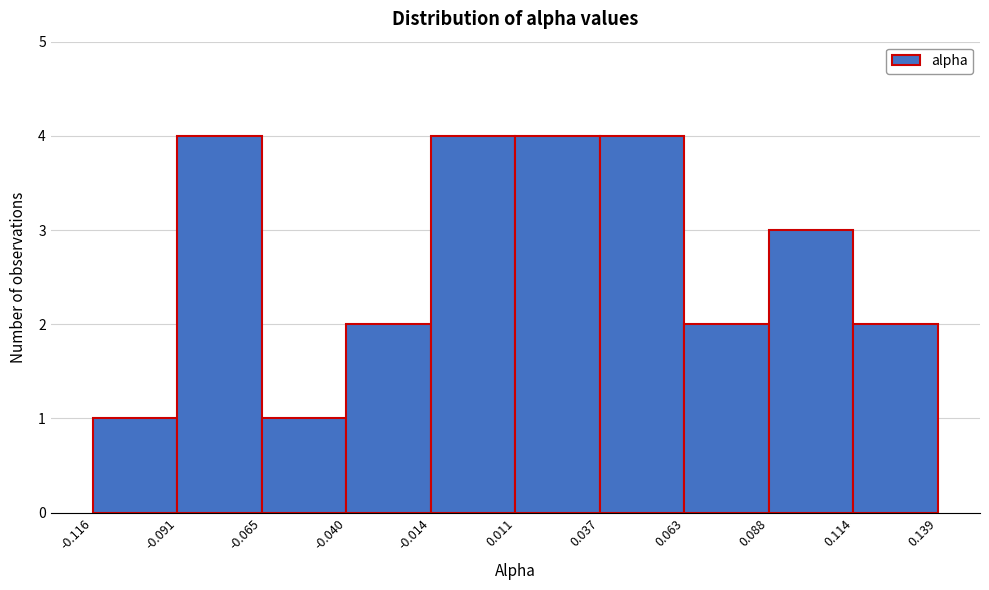

Reading left to right, transcribe this chart: for each bar, give the range it covers on the x-axis and its height. The values are not printed on the chart, so give them approximately, as read against the axis.

-0.116 to -0.091: 1
-0.091 to -0.065: 4
-0.065 to -0.040: 1
-0.040 to -0.014: 2
-0.014 to 0.011: 4
0.011 to 0.037: 4
0.037 to 0.063: 4
0.063 to 0.088: 2
0.088 to 0.114: 3
0.114 to 0.139: 2